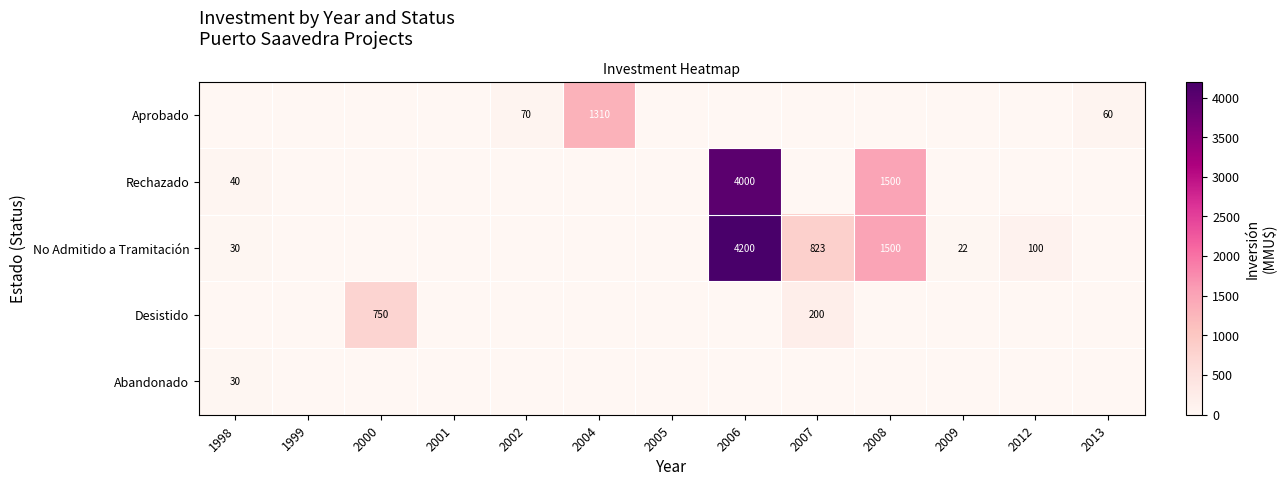

Reading left to right, what are all the values shown in this chart?

row_0: 1998=0	1999=0	2000=0	2001=0	2002=70	2004=1310	2005=0	2006=0	2007=0	2008=0	2009=0	2012=0	2013=60
row_1: 1998=40	1999=0	2000=0	2001=0	2002=0	2004=0	2005=0	2006=4000	2007=0	2008=1500	2009=0	2012=0	2013=0
row_2: 1998=30	1999=0	2000=0	2001=0	2002=0	2004=0	2005=0	2006=4200	2007=823	2008=1500	2009=22	2012=100	2013=0
row_3: 1998=0	1999=0	2000=750	2001=0	2002=0	2004=0	2005=0	2006=0	2007=200	2008=0	2009=0	2012=0	2013=0
row_4: 1998=30	1999=0	2000=0	2001=0	2002=0	2004=0	2005=0	2006=0	2007=0	2008=0	2009=0	2012=0	2013=0